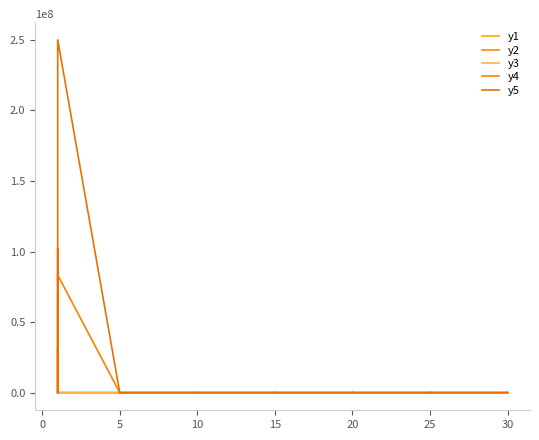

Which series has the widest spread of values?

y5